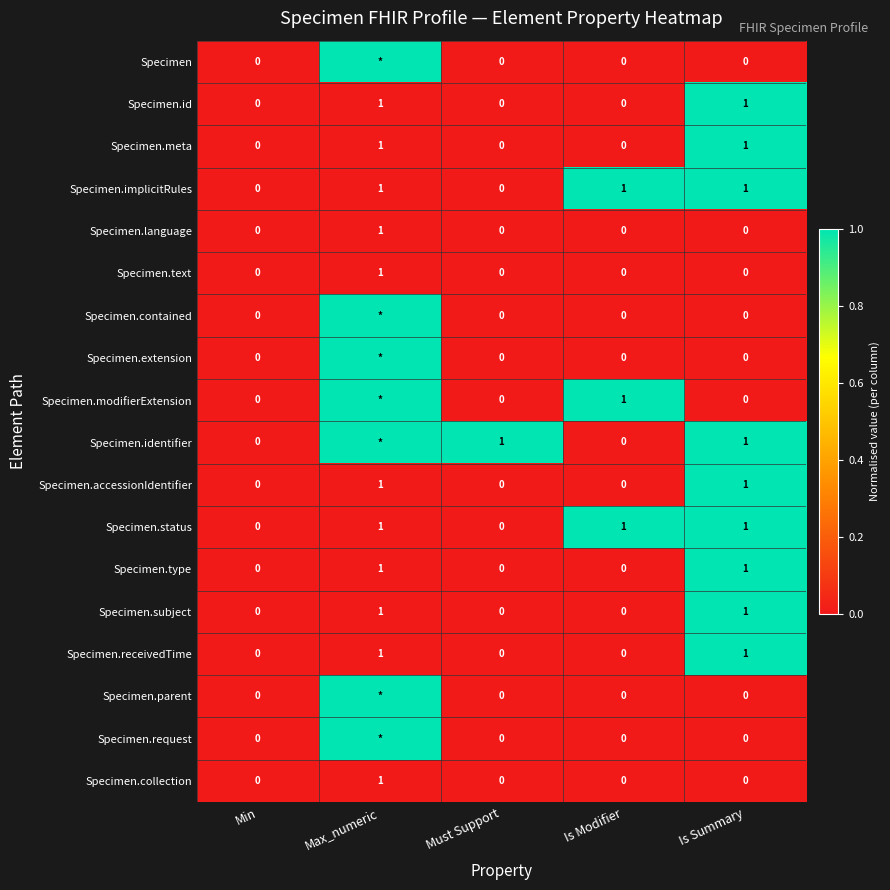

The value of Specimen.meta at Max_numeric is 1. True or false?

True